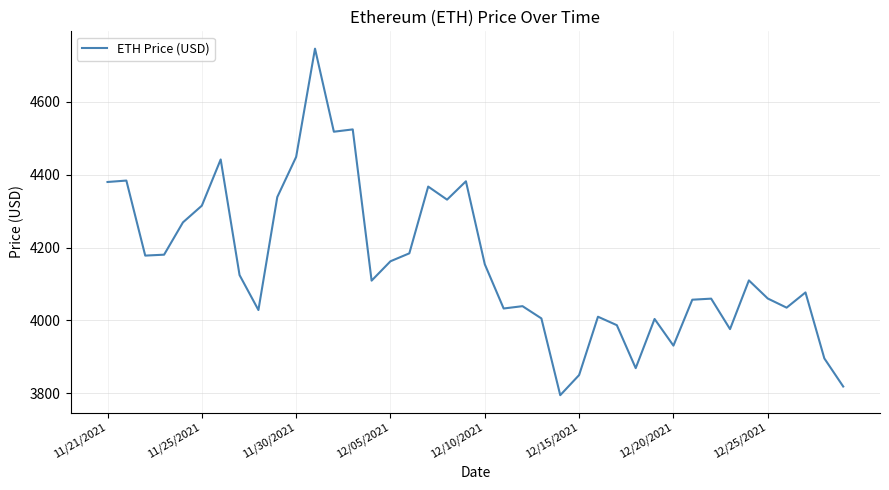

What is the minimum value shown in the chart?

3794.3